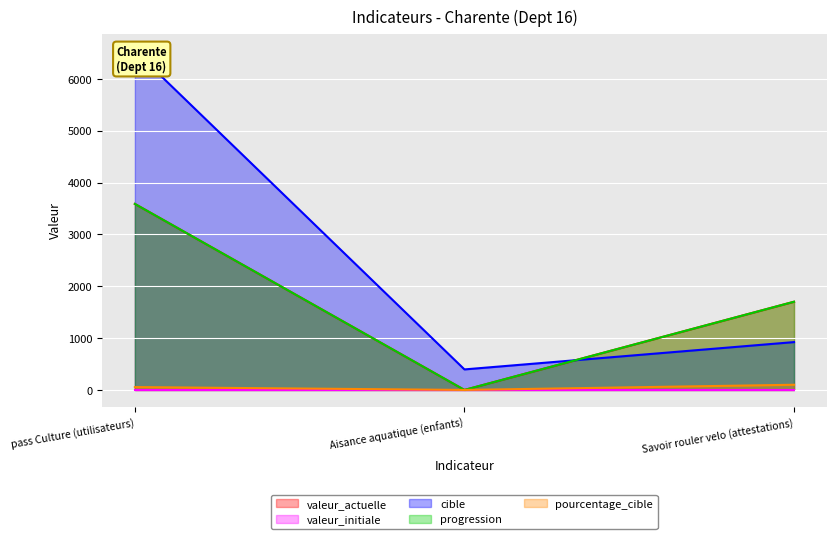

At which label is pourcentage_cible closest to 50?

pass Culture (utilisateurs)